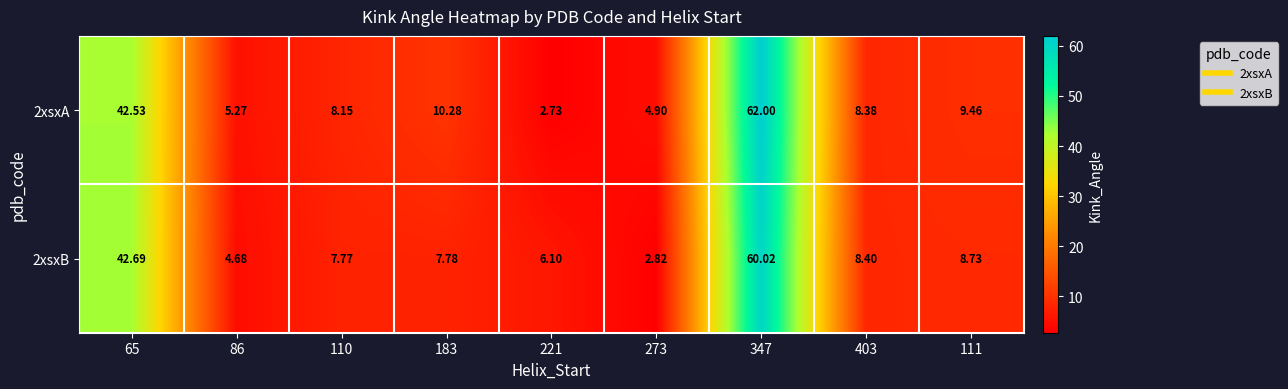

Is the value of 2xsxA at 347 greater than the value of 2xsxB at 403?

Yes